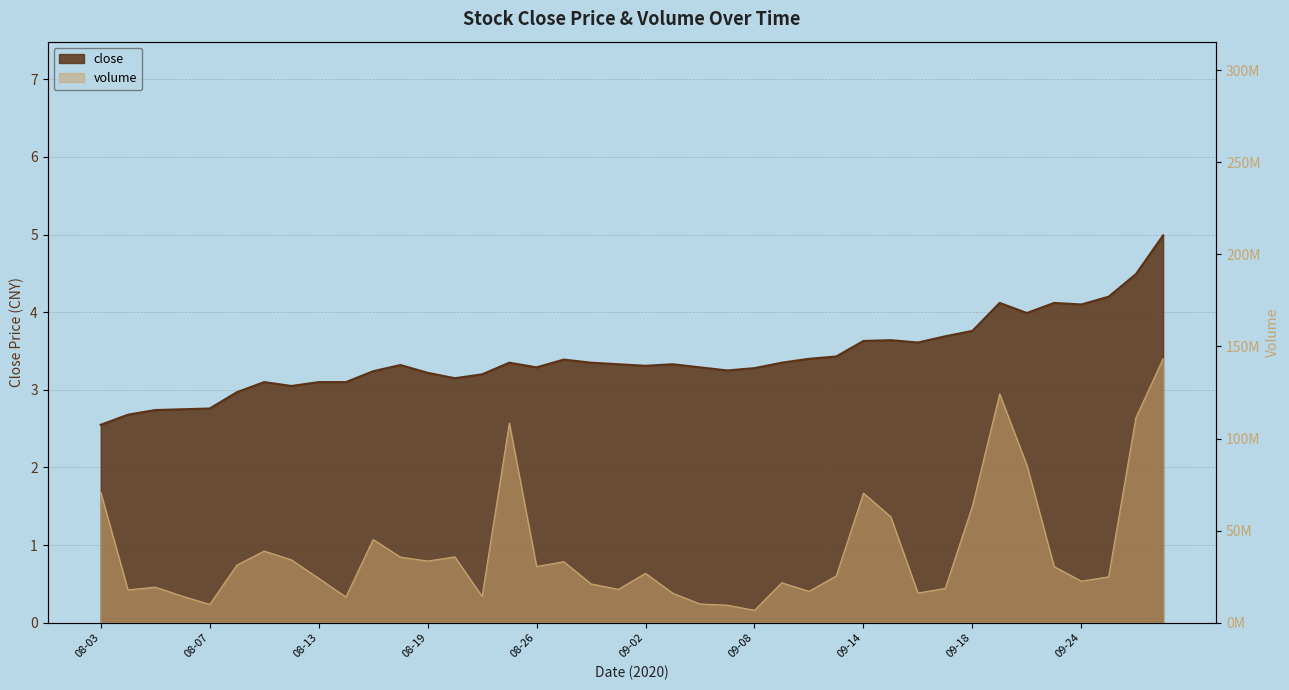

Which series has the largest total across all categories?

volume